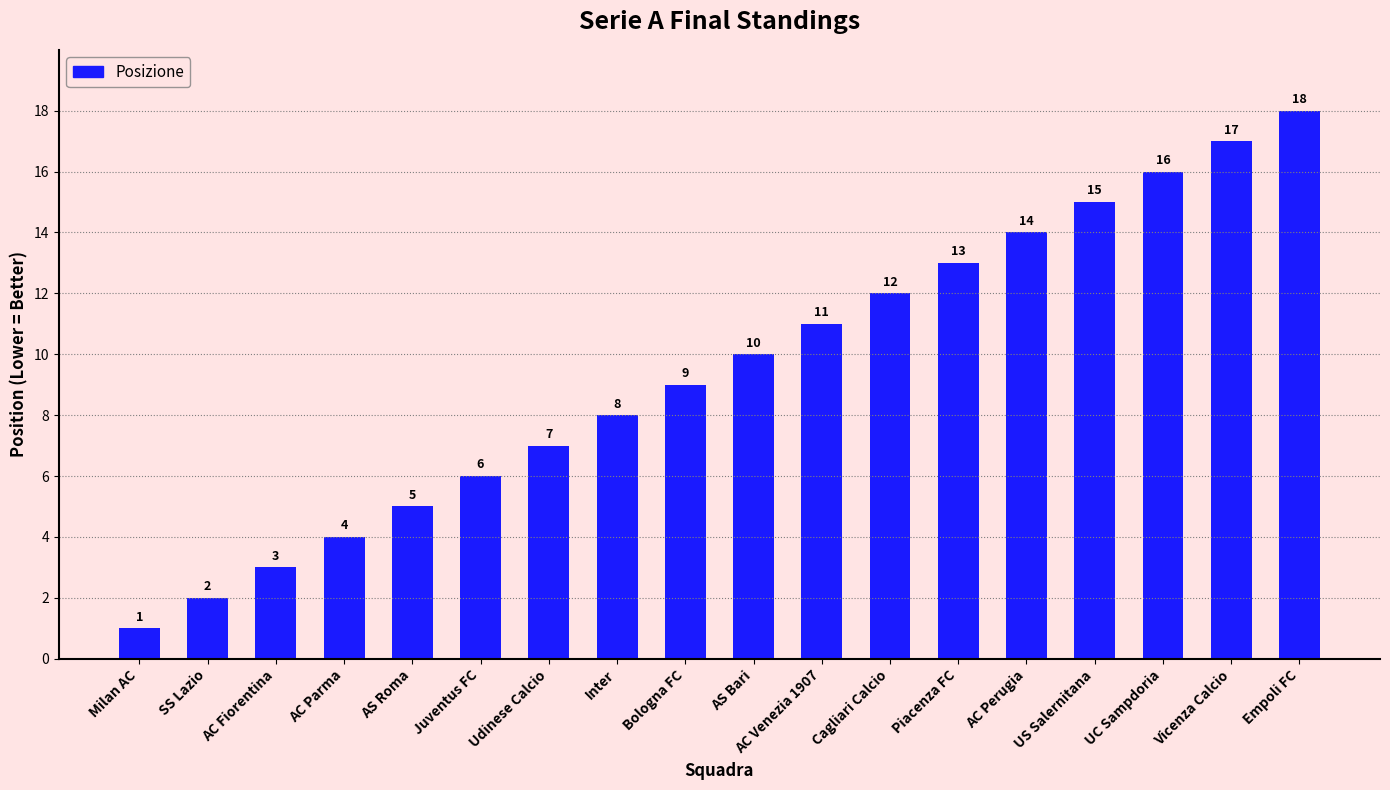

Reading left to right, what are all the values shown in this chart?

Milan AC=1	SS Lazio=2	AC Fiorentina=3	AC Parma=4	AS Roma=5	Juventus FC=6	Udinese Calcio=7	Inter=8	Bologna FC=9	AS Bari=10	AC Venezia 1907=11	Cagliari Calcio=12	Piacenza FC=13	AC Perugia=14	US Salernitana=15	UC Sampdoria=16	Vicenza Calcio=17	Empoli FC=18